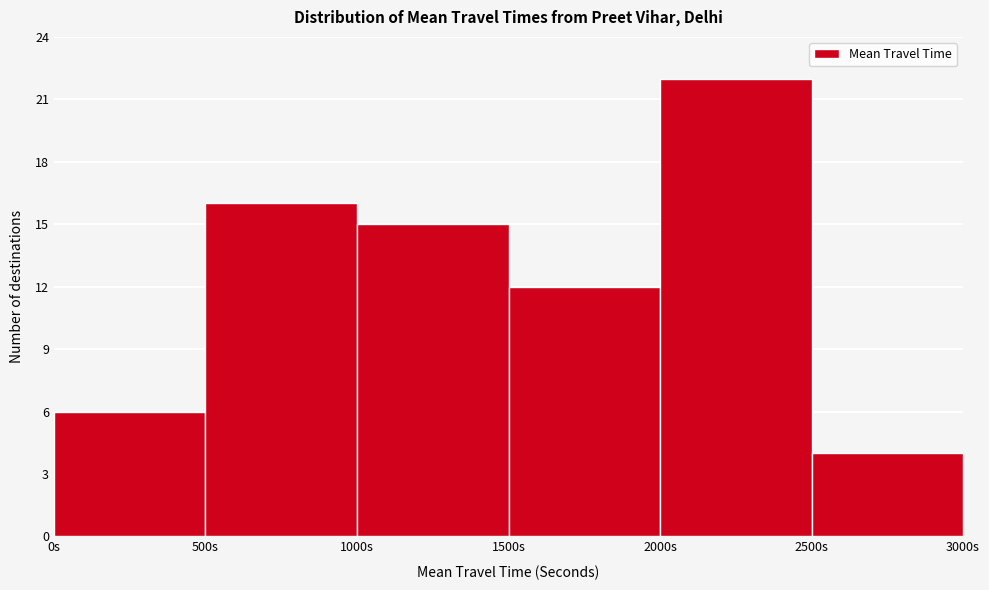

Reading left to right, list every bar in this chart as the range it spans on the x-axis followed by its height. The values are not printed on the chart, so give them approximately, as read against the axis.

0 to 500: 6
500 to 1000: 16
1000 to 1500: 15
1500 to 2000: 12
2000 to 2500: 22
2500 to 3000: 4